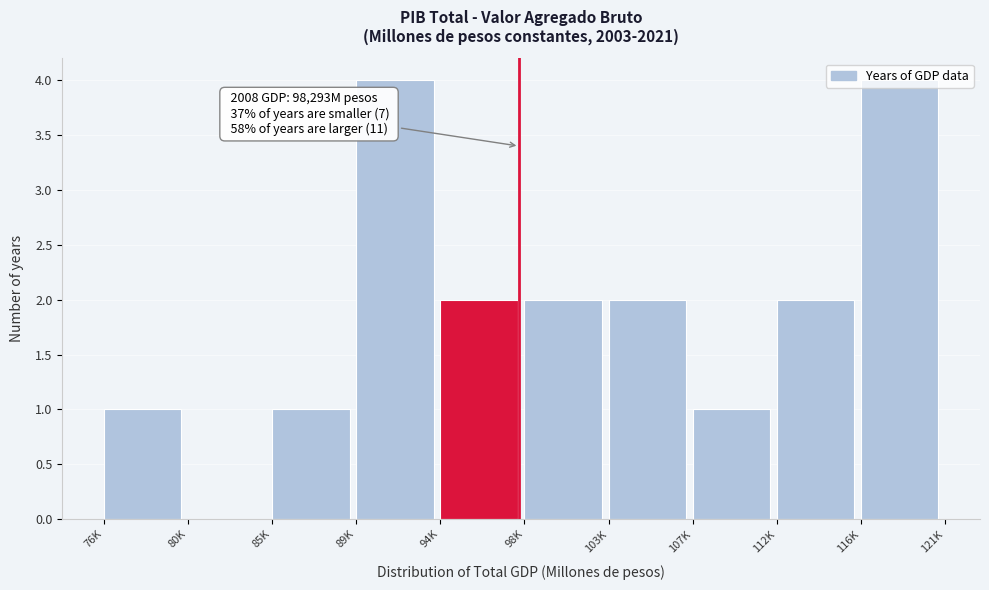

Is it true that the value at 112K is 1?

False